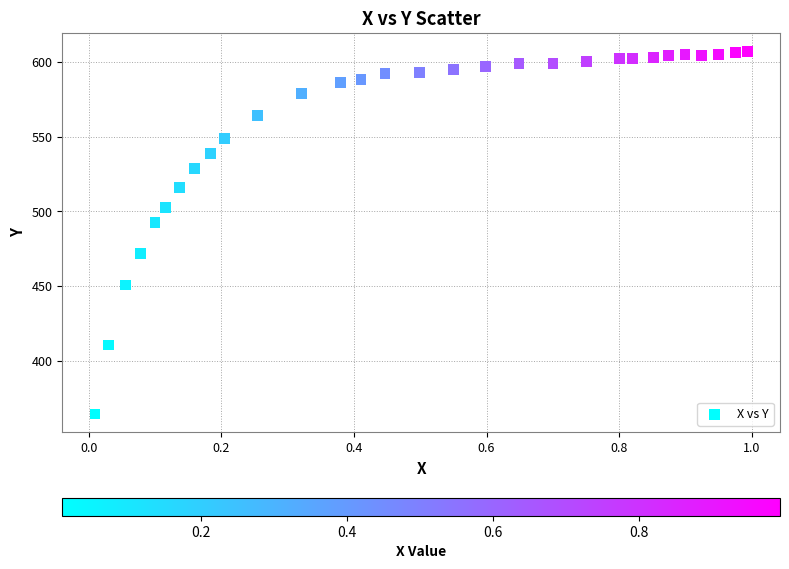

What Y value in the scatter plot is closest to 485?

492.8